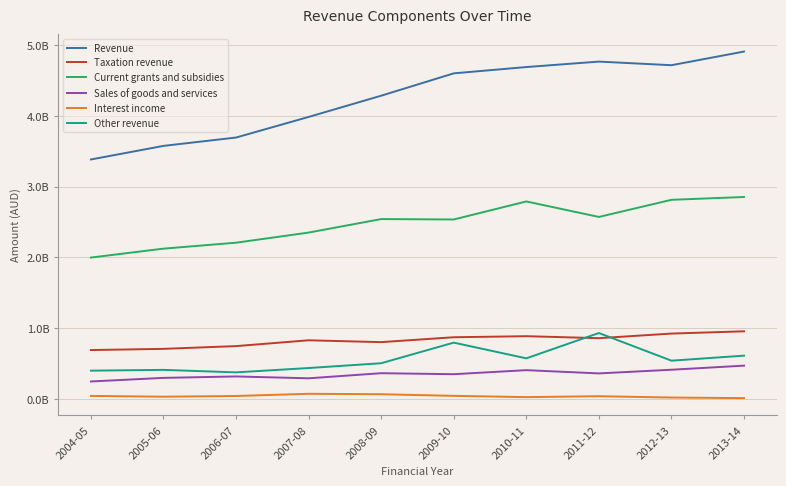

What is the difference between the highest and lowest values at 2010-11?

4664000000